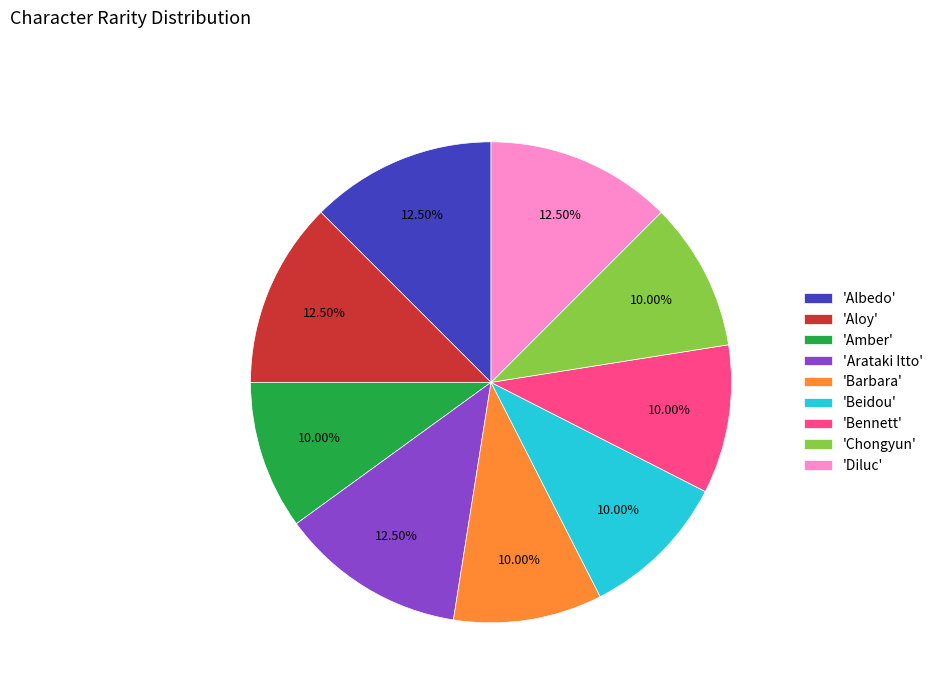

To the nearest percent, what is the average slice percentage?

11%